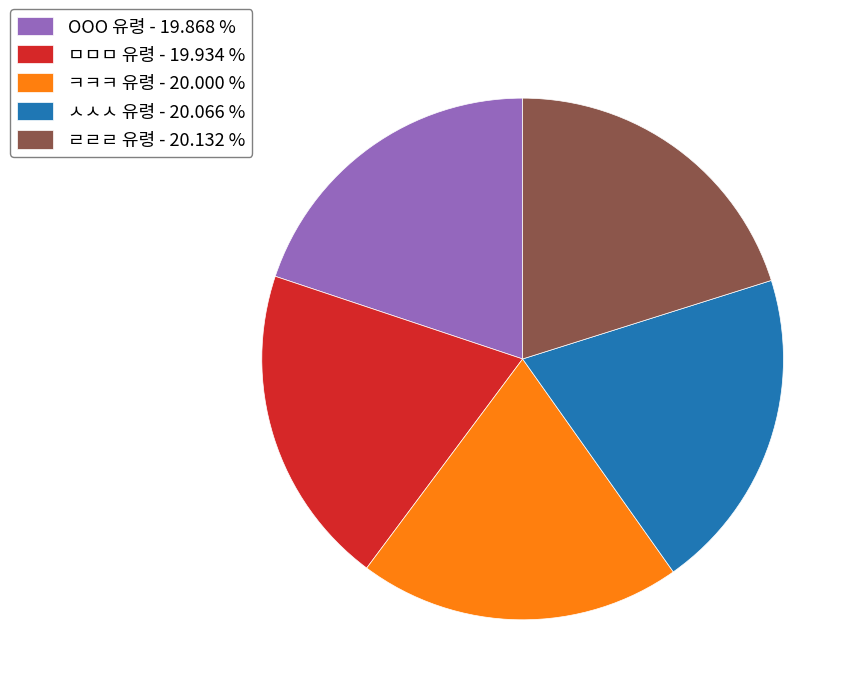

True or false: ㄹㄹㄹ 유령 accounts for 27% of the total.

False